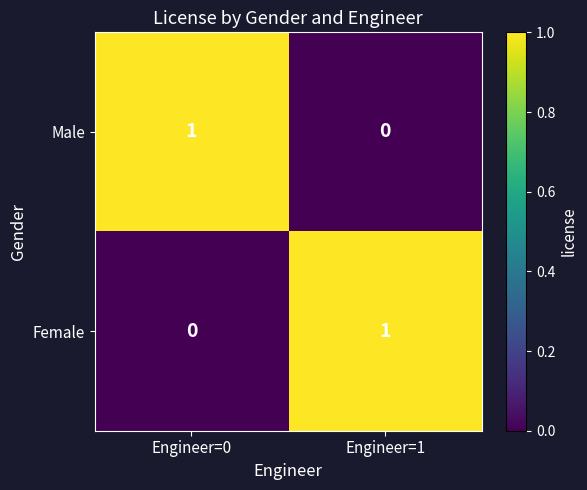

At which label is Female closest to 0?

Engineer=0